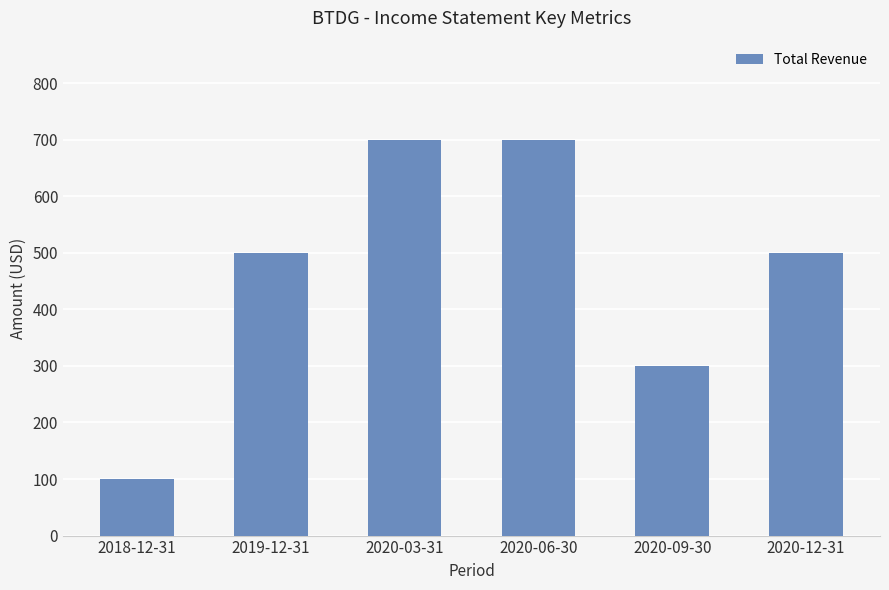

What is the average value?

467